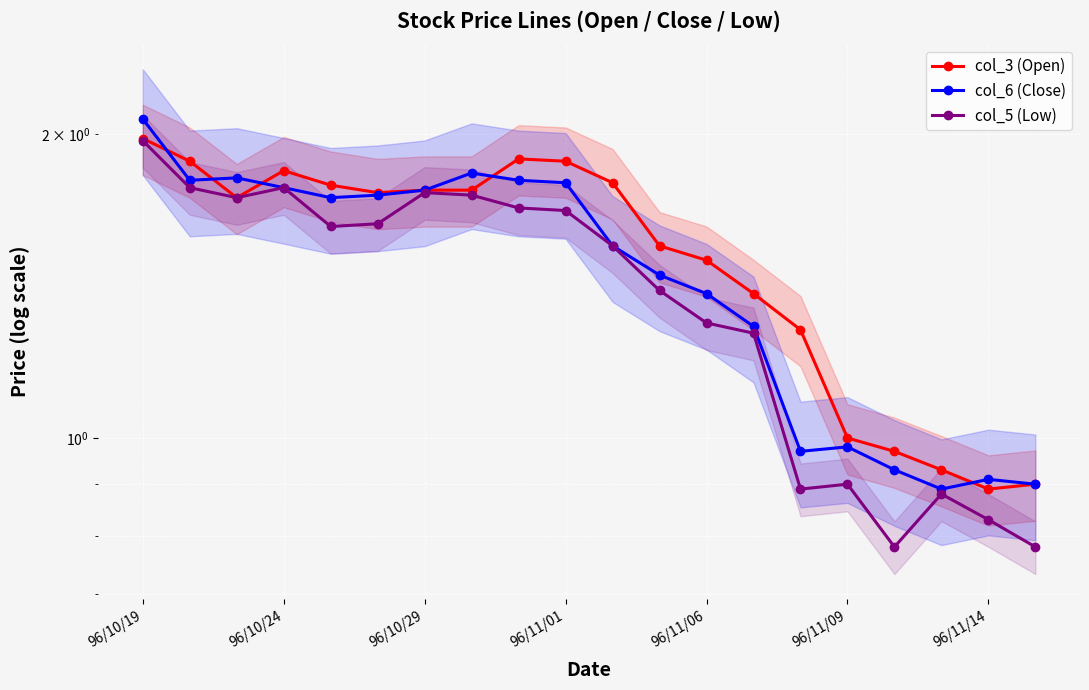

Where do col_6 (Close) and col_3 (Open) first cross each other?

96/10/19 and 96/10/24